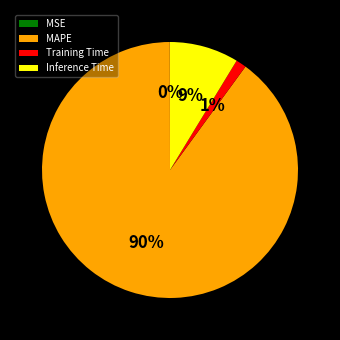

Which category has the biggest portion of the pie?

MAPE